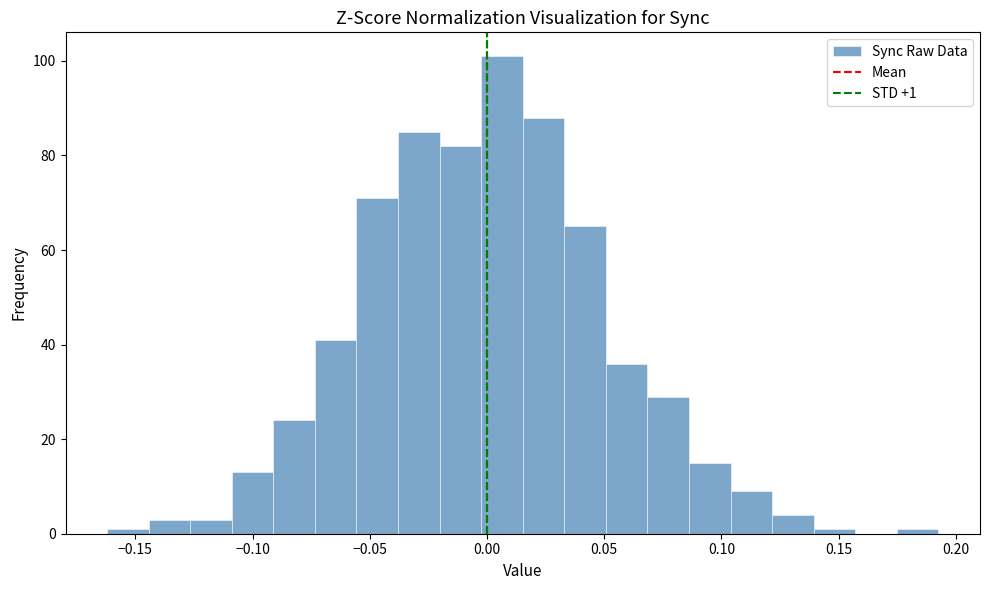

Read against the x-axis, roughly where is the centre of the tallest bar?

0.005